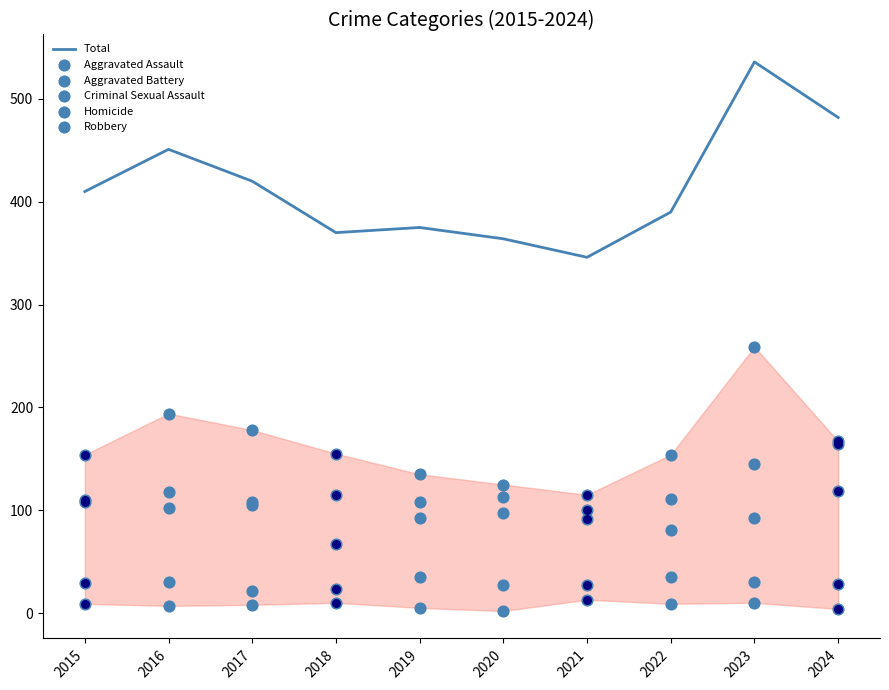

Which series has the widest spread of Y values?

Total